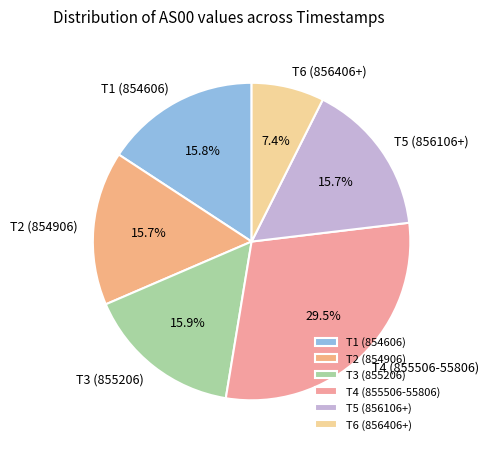

Do T4 (855506-55806) and T6 (856406+) together represent more than half of the pie?

No